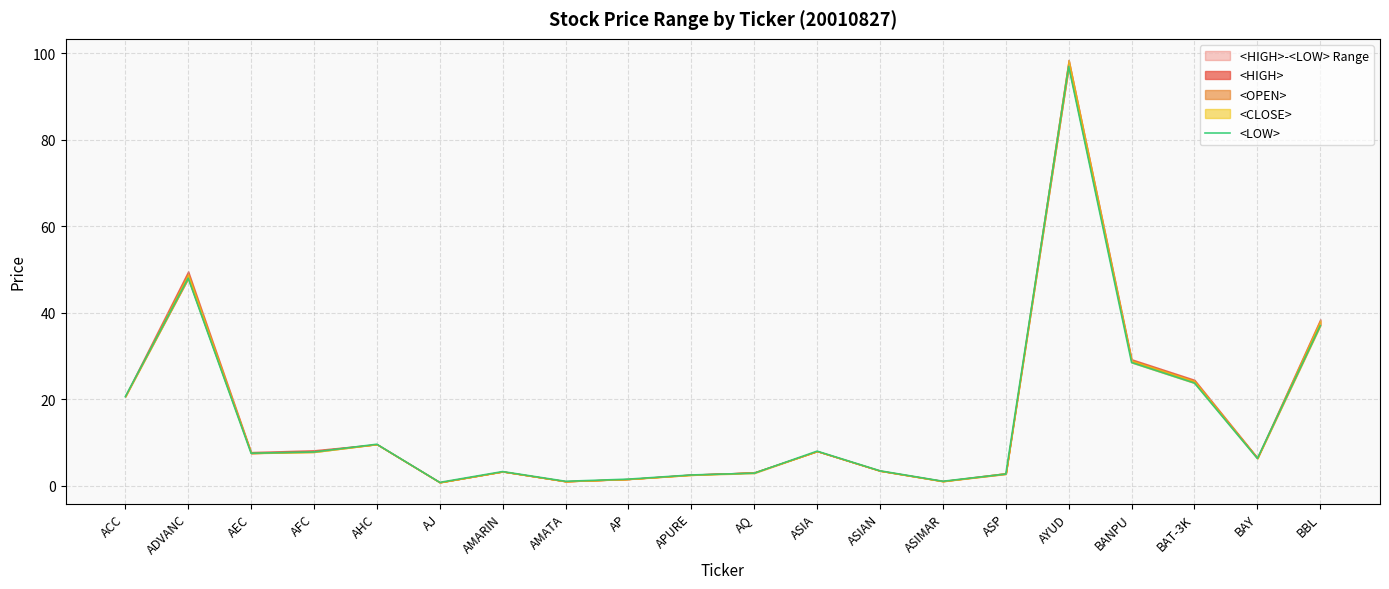

Is it true that the value at BANPU is 28.5?

True